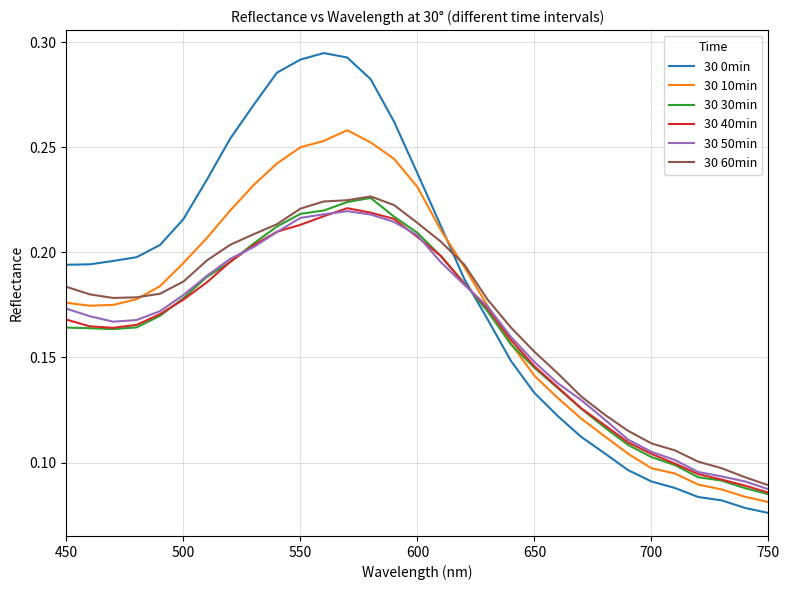

Which series has the largest total across all categories?

30 0min